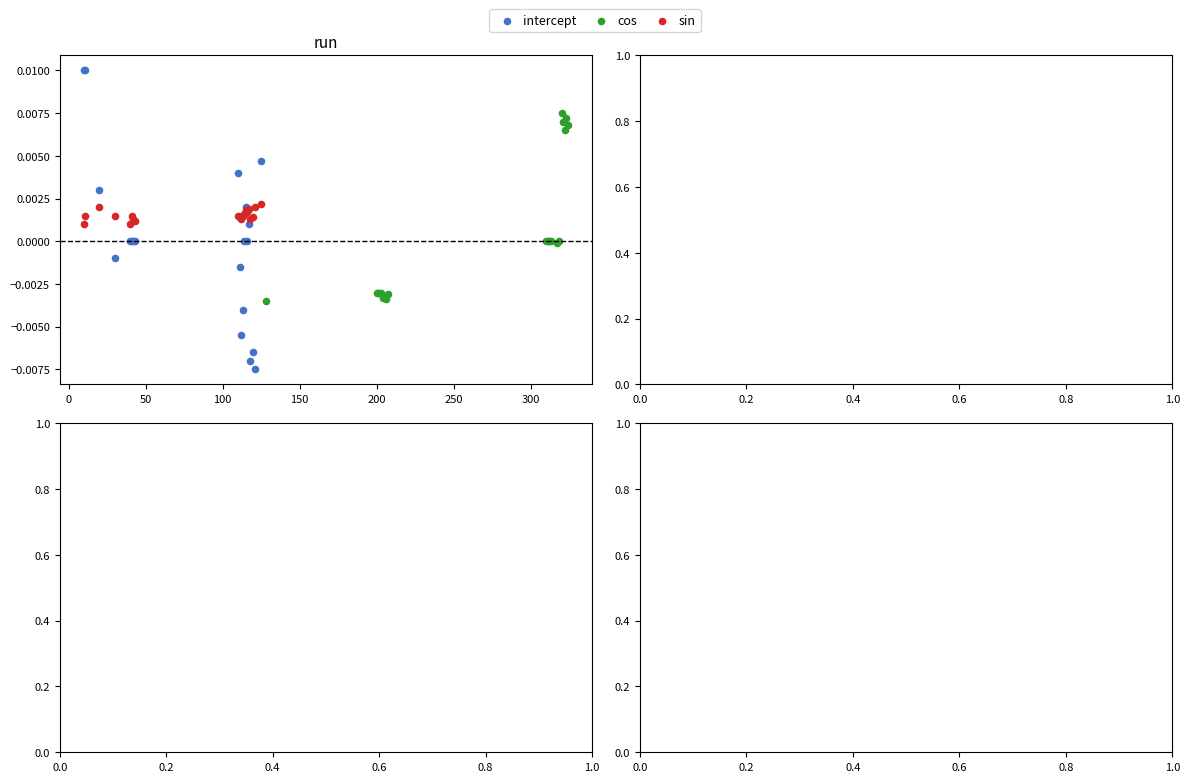

What are all the series names shown in the legend?

intercept, cos, sin